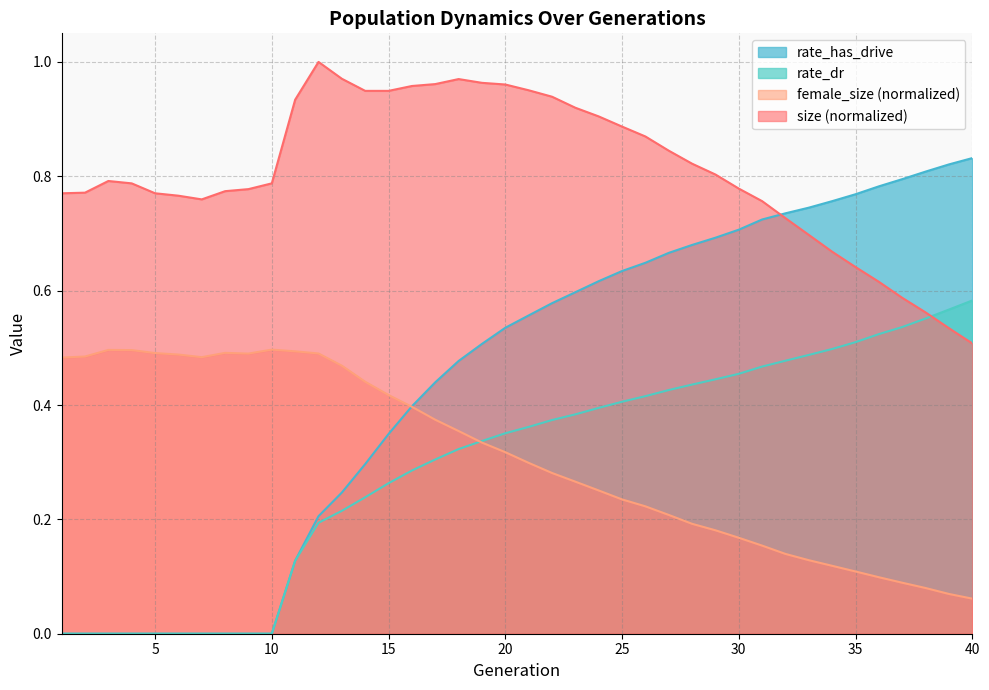

Reading left to right, transcribe all the data shown in this chart.

size: 0.8	0.8	0.8	0.8	0.8	0.8	0.8	0.8	0.8	0.8	0.9	1.0	1.0	0.9	0.9	1.0	1.0	1.0	1.0	1.0	1.0	0.9	0.9	0.9	0.9	0.9	0.8	0.8	0.8	0.8	0.8	0.7	0.7	0.7	0.6	0.6	0.6	0.6	0.5	0.5
female_size: 0.5	0.5	0.5	0.5	0.5	0.5	0.5	0.5	0.5	0.5	0.5	0.5	0.5	0.4	0.4	0.4	0.4	0.4	0.3	0.3	0.3	0.3	0.3	0.3	0.2	0.2	0.2	0.2	0.2	0.2	0.2	0.1	0.1	0.1	0.1	0.1	0.1	0.1	0.1	0.1
rate_dr: 0.0	0.0	0.0	0.0	0.0	0.0	0.0	0.0	0.0	0.0	0.1	0.2	0.2	0.2	0.3	0.3	0.3	0.3	0.3	0.4	0.4	0.4	0.4	0.4	0.4	0.4	0.4	0.4	0.4	0.5	0.5	0.5	0.5	0.5	0.5	0.5	0.5	0.6	0.6	0.6
rate_has_drive: 0.0	0.0	0.0	0.0	0.0	0.0	0.0	0.0	0.0	0.0	0.1	0.2	0.2	0.3	0.3	0.4	0.4	0.5	0.5	0.5	0.6	0.6	0.6	0.6	0.6	0.6	0.7	0.7	0.7	0.7	0.7	0.7	0.7	0.8	0.8	0.8	0.8	0.8	0.8	0.8